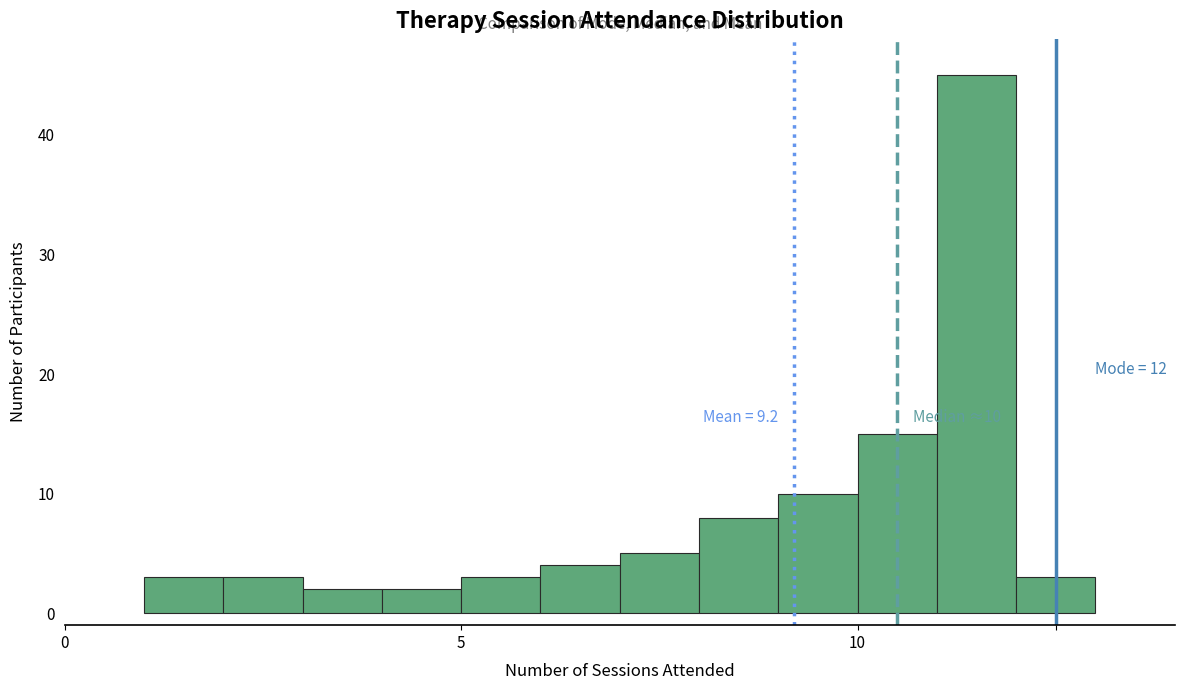

Read against the x-axis, roughly where is the centre of the tallest bar?

11.5